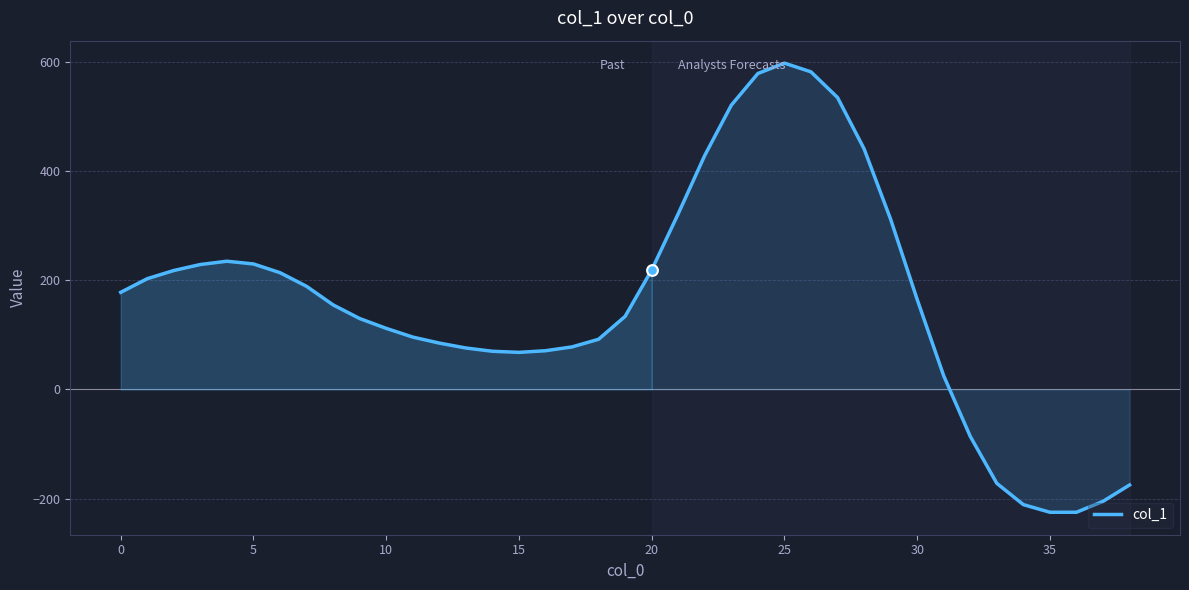

What is the minimum value shown in the chart?

-225